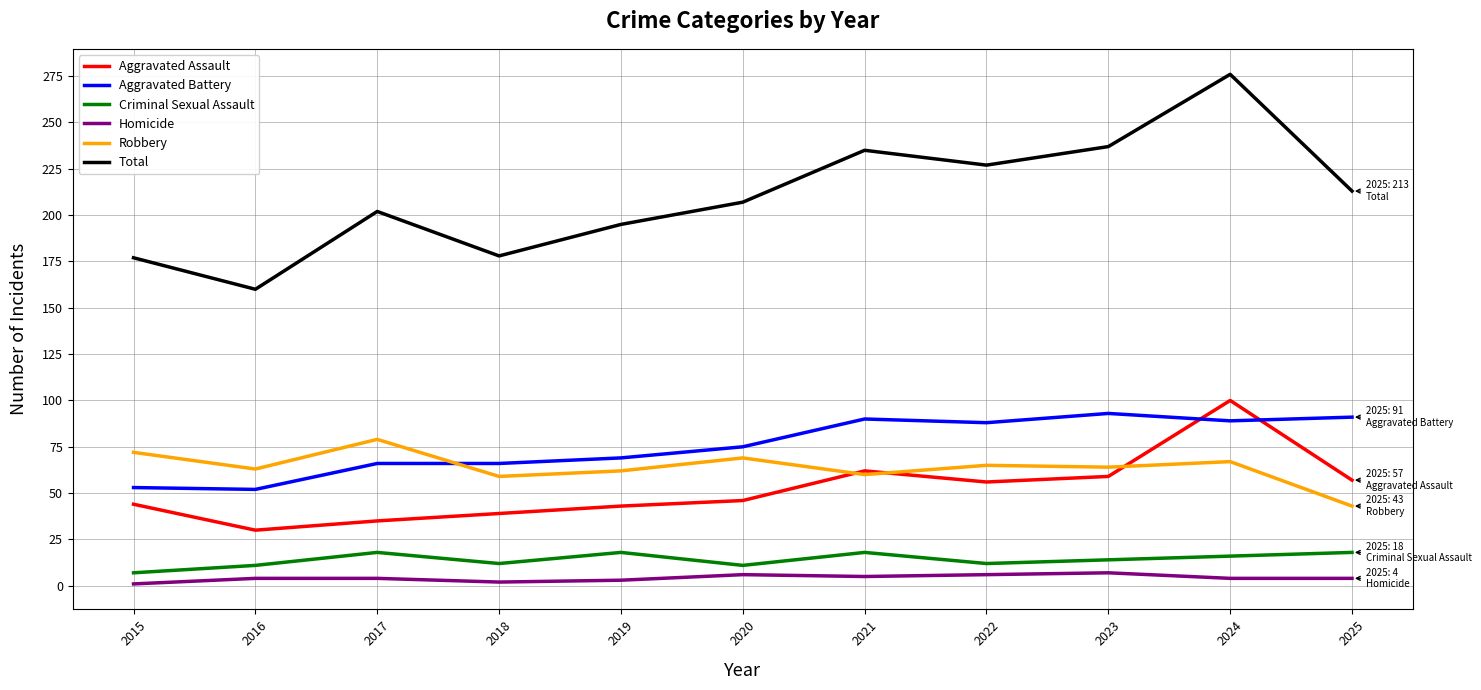

True or false: Aggravated Battery and Criminal Sexual Assault cross at least once.

False